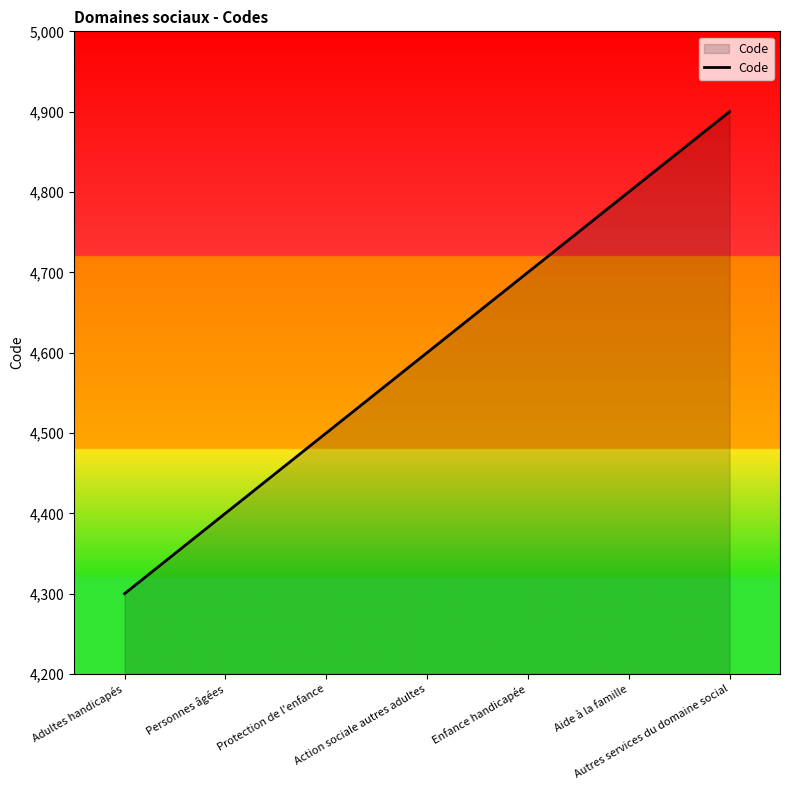

True or false: the data has more than 0 interior local peaks.

False